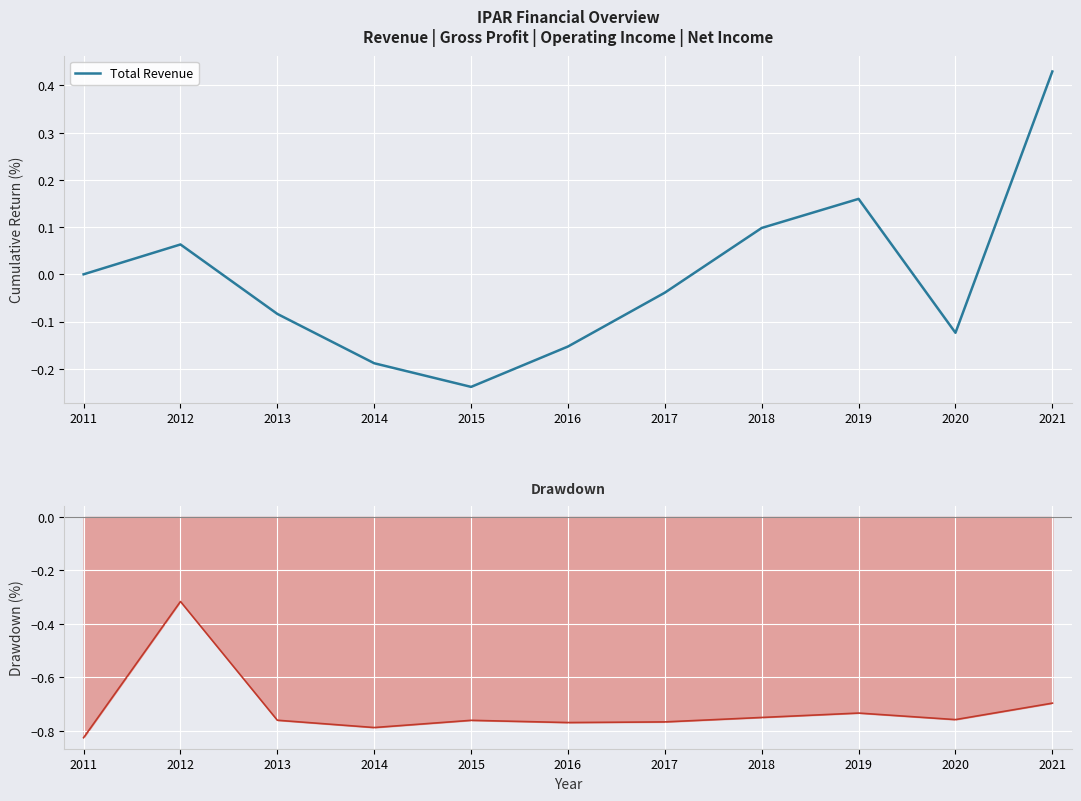

Reading right to left, extract all data points from this chart.

Total Revenue: 0.4	-0.1	0.2	0.1	-0.0	-0.2	-0.2	-0.2	-0.1	0.1	0.0
Cost Drag (GP - OI) / GP: -0.7	-0.8	-0.7	-0.7	-0.8	-0.8	-0.8	-0.8	-0.8	-0.3	-0.8